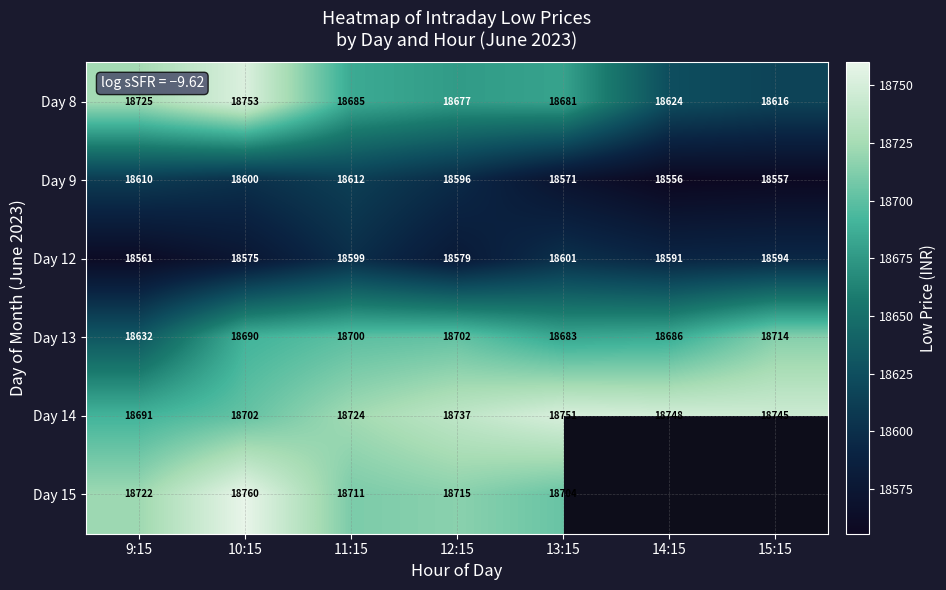

What is the spread (max minus min) of values at 13:15?

180.0